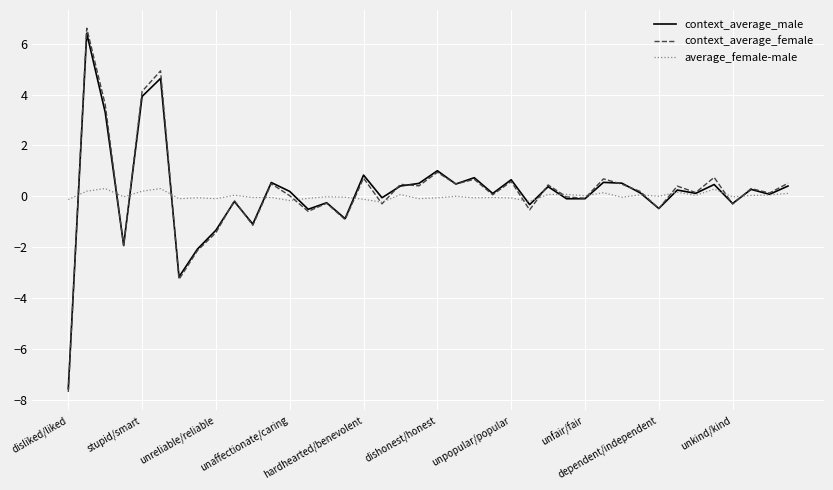

Which series has the largest range (max minus min)?

context_average_female